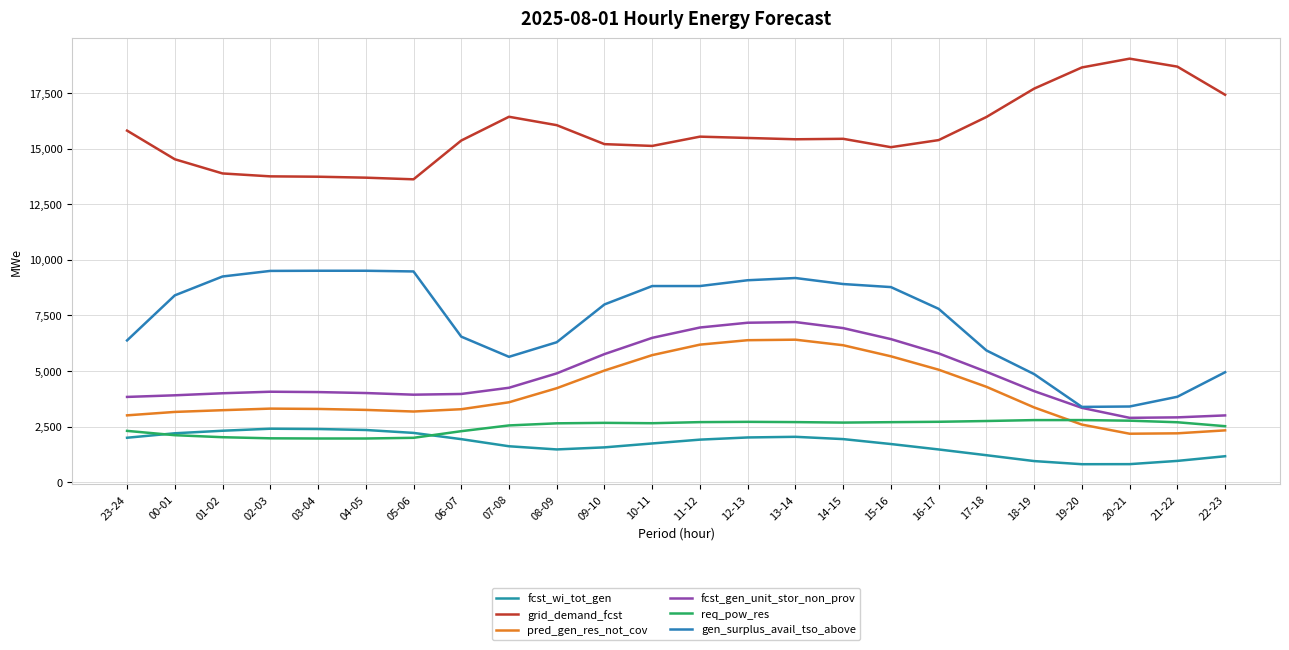

What is the spread (max minus min) of values at 05-06?

11633